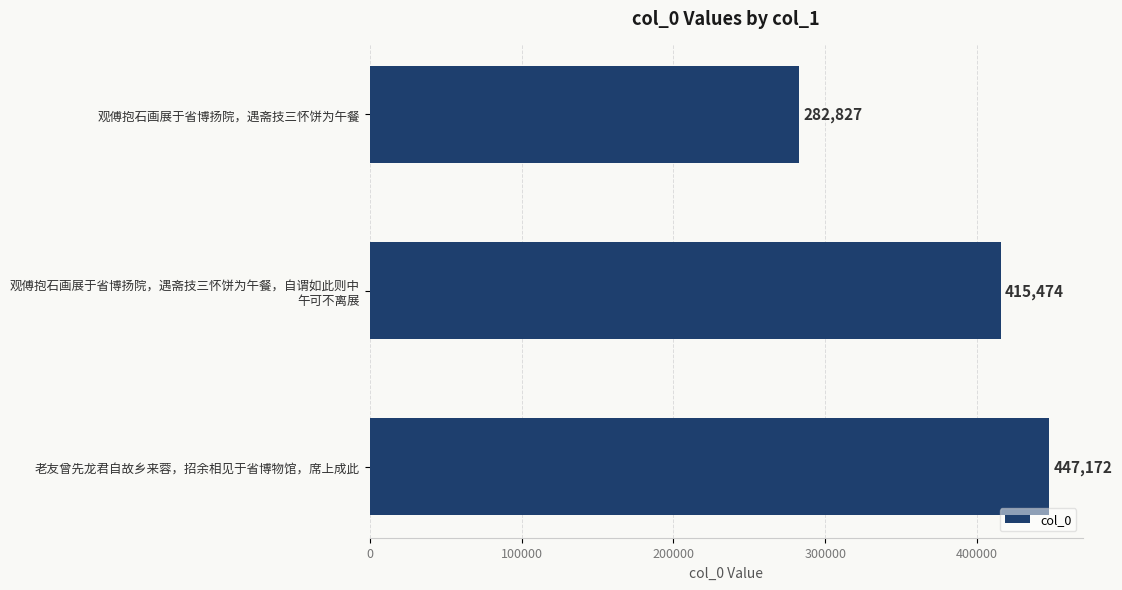

How many bars are there in total?

3